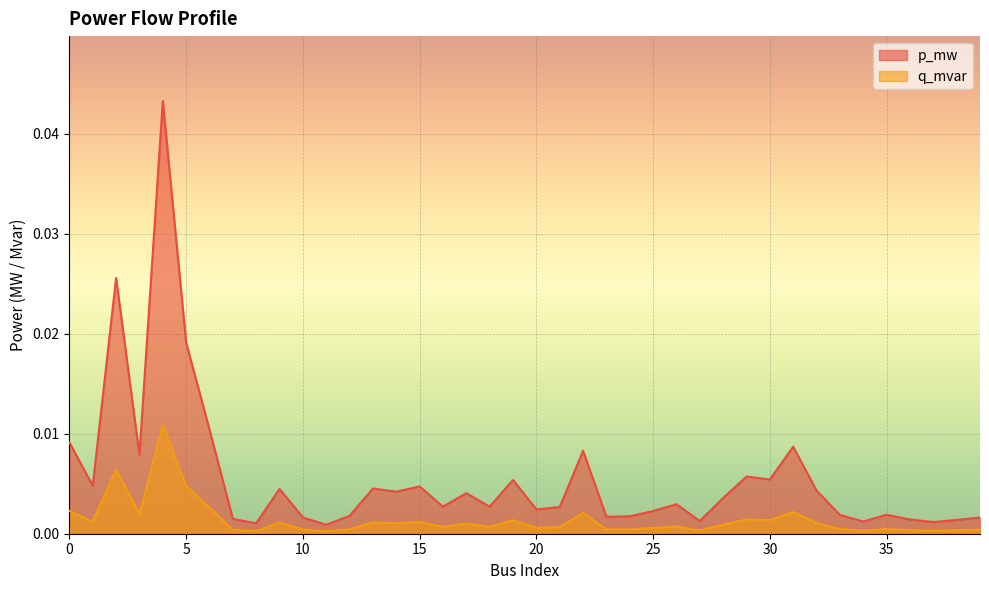

Where is q_mvar nearest to the value 0?

11